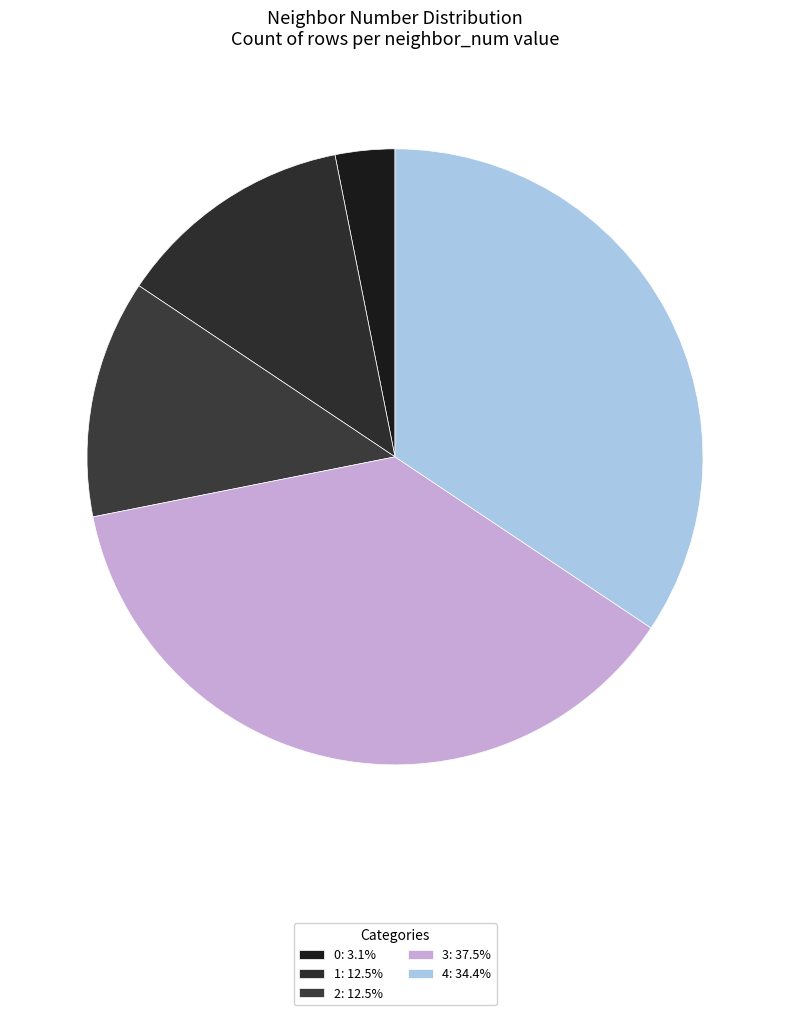

Count the number of slices in the pie.

5